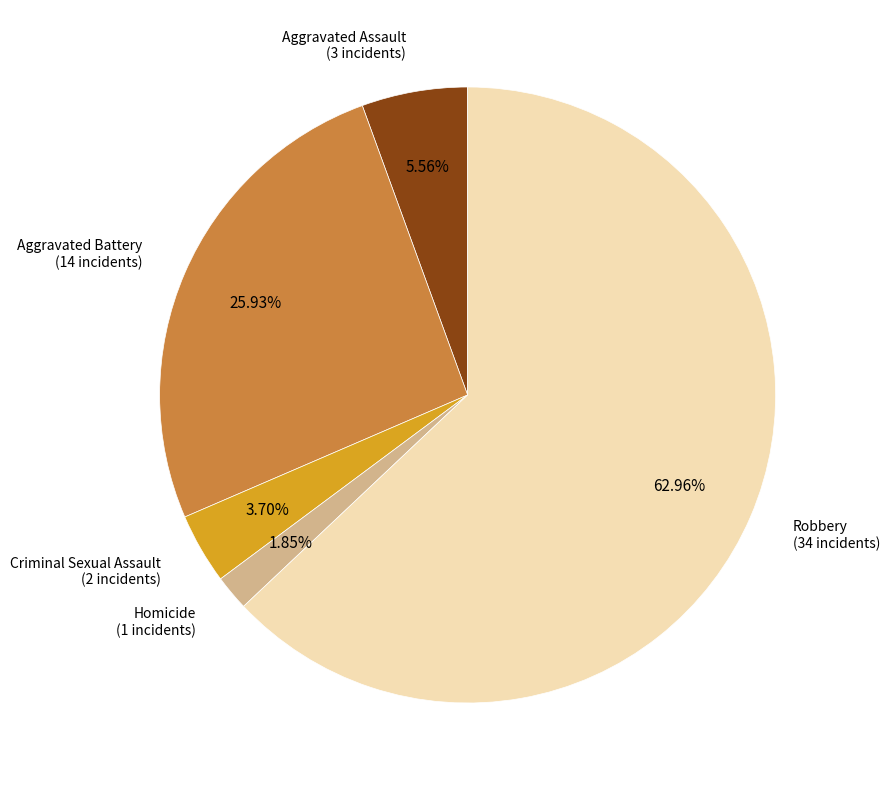

Does any single category account for the majority?

Yes